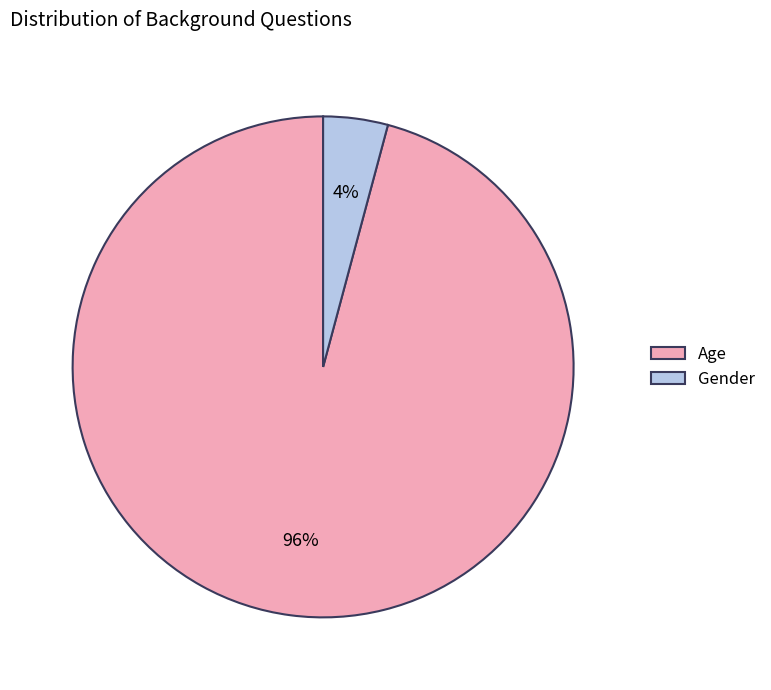

What is the largest slice in the pie chart?

Age